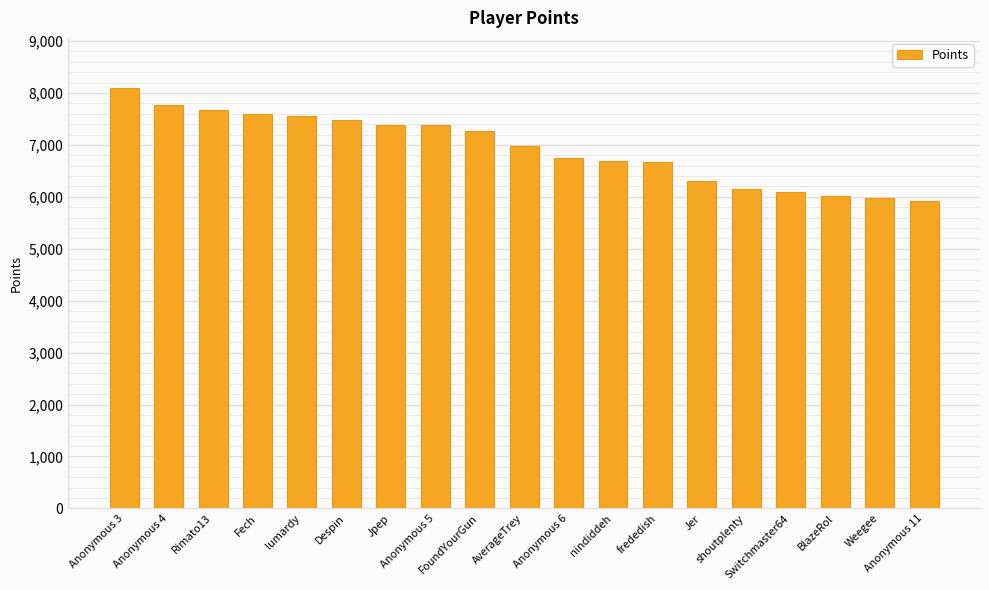

What is the value of the 18th bar from the left?

5976